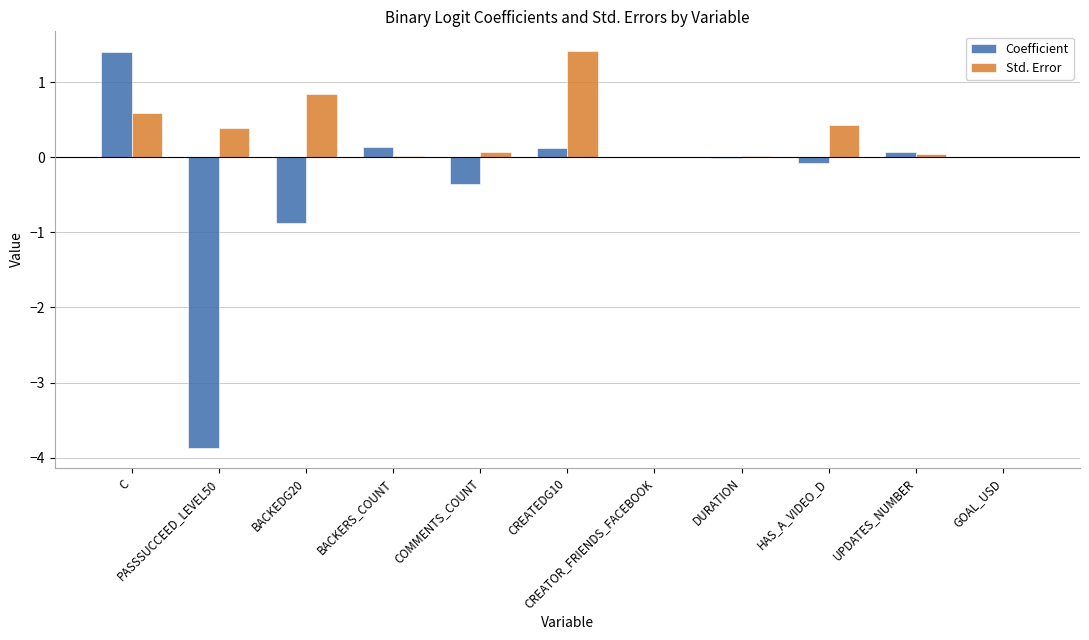

What is the sum of the Coefficient values at COMMENTS_COUNT and C?

1.0